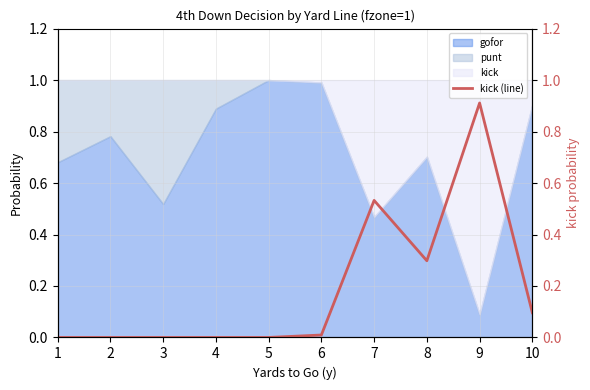

What is the change in value from 3 to 9?

+0.9